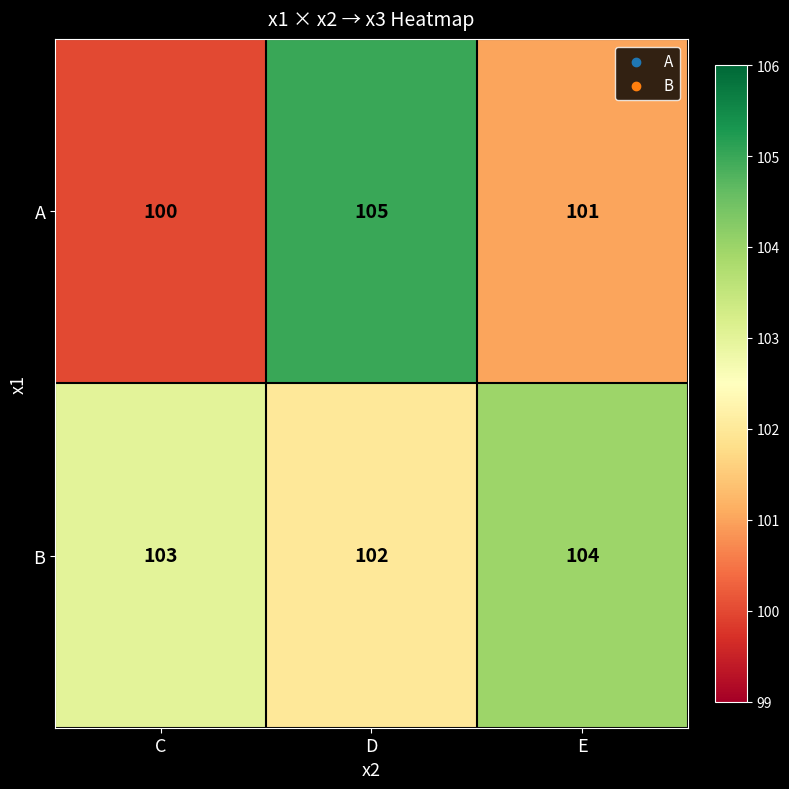

At which category does the chart reach its peak across all series?

D